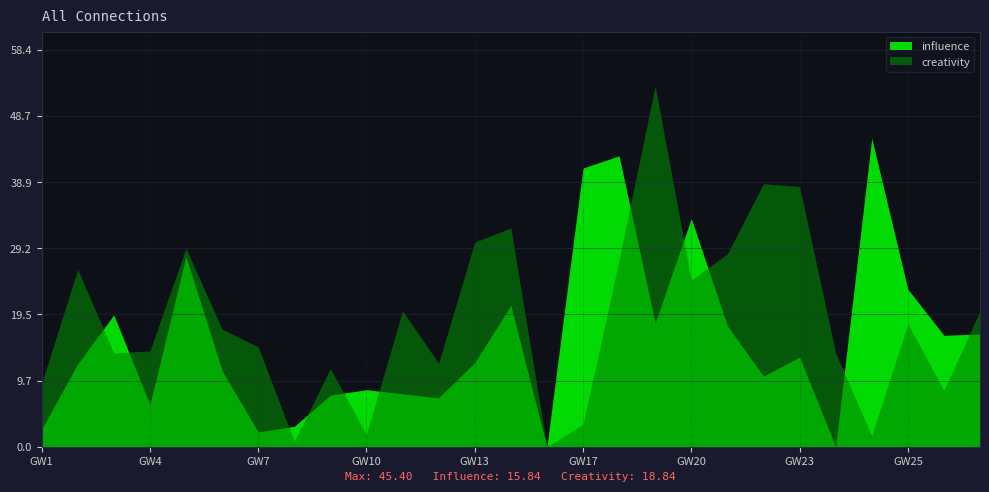

At how many categories does at least one series exceed 47?

1